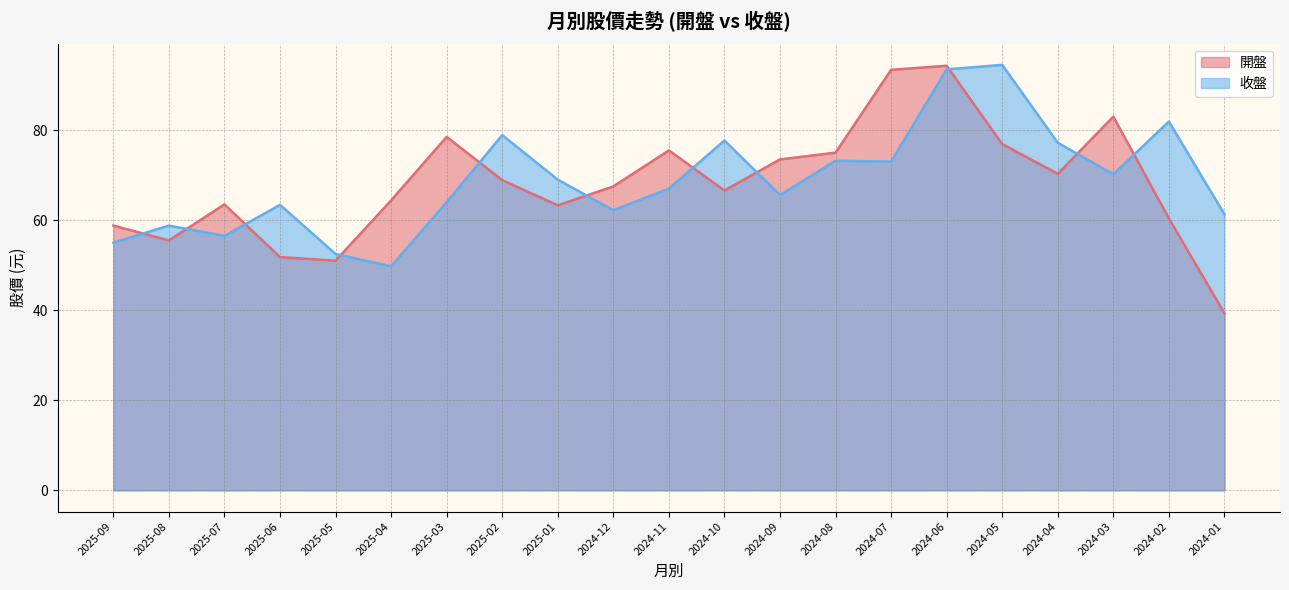

At which label does 開盤 first exceed 67?

2025-03